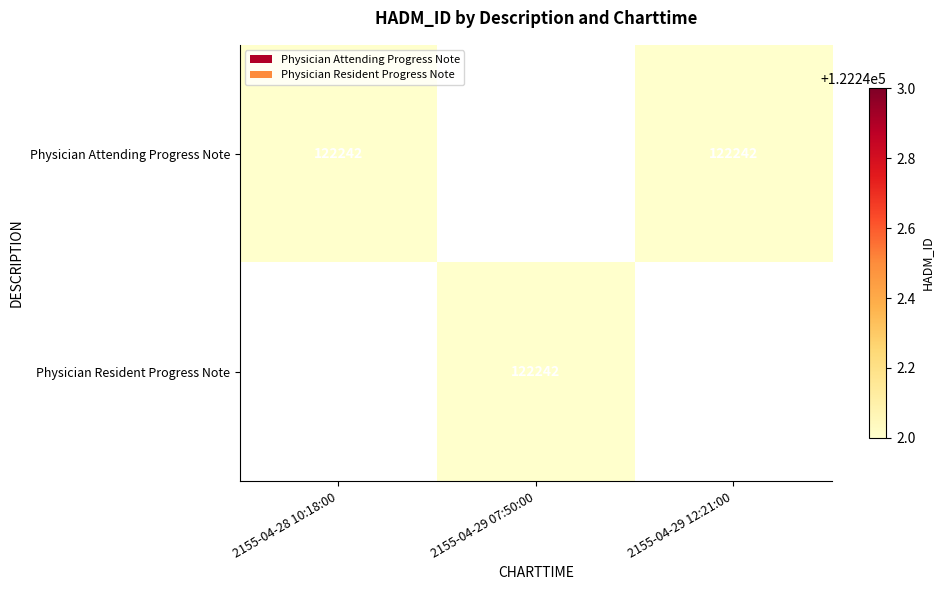

True or false: Physician Attending Progress Note has a value of 122242 at 2155-04-28 10:18:00.

True